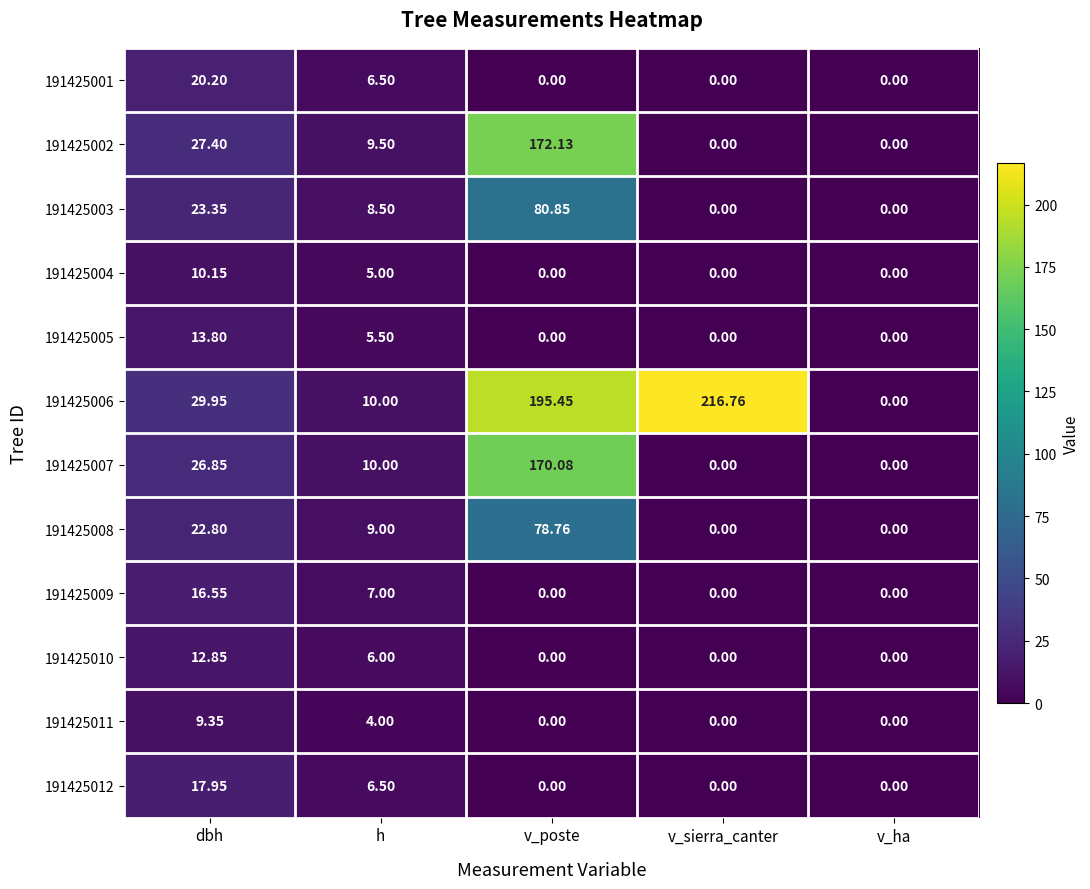

At which category is the sum across all series the highest?

v_poste